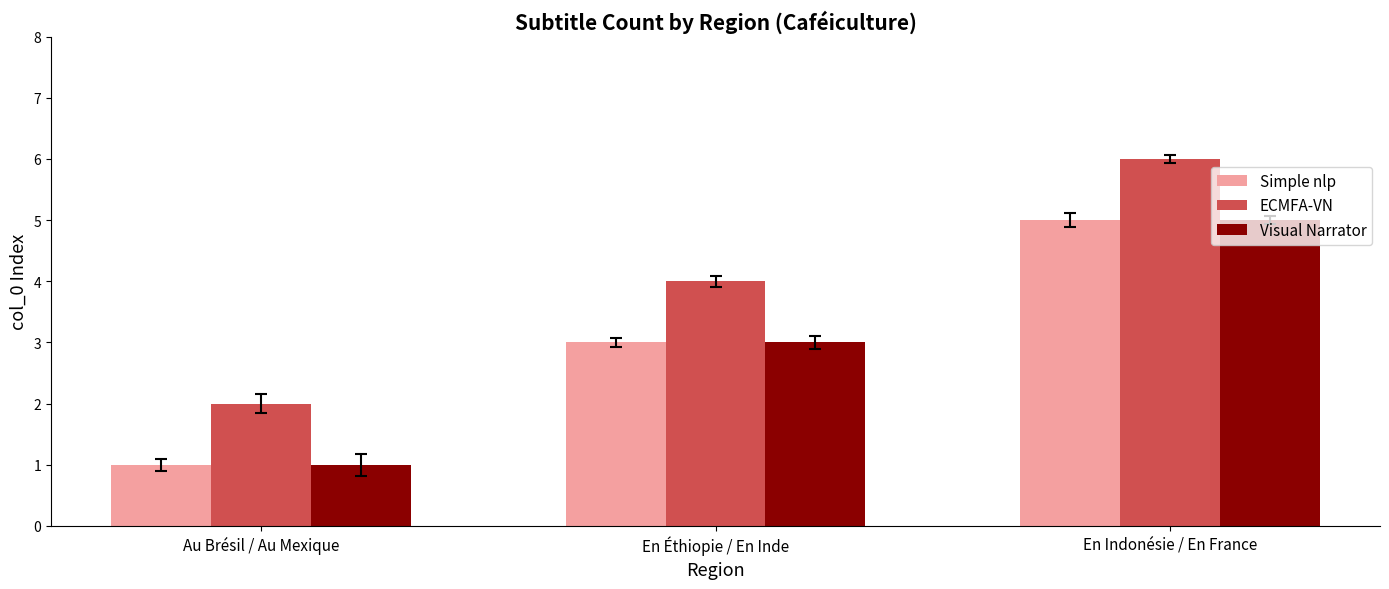

The Visual Narrator series shows 5 at En Indonésie / En France. True or false?

True